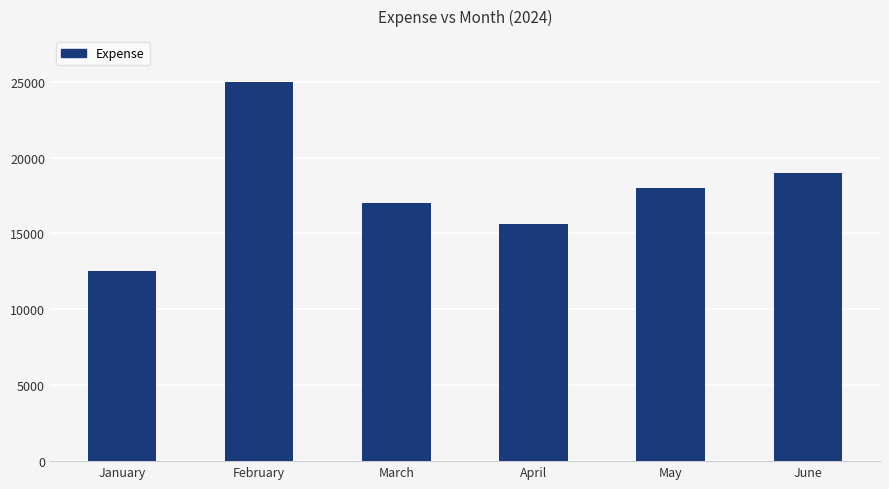

Count the number of categories in the chart.

6